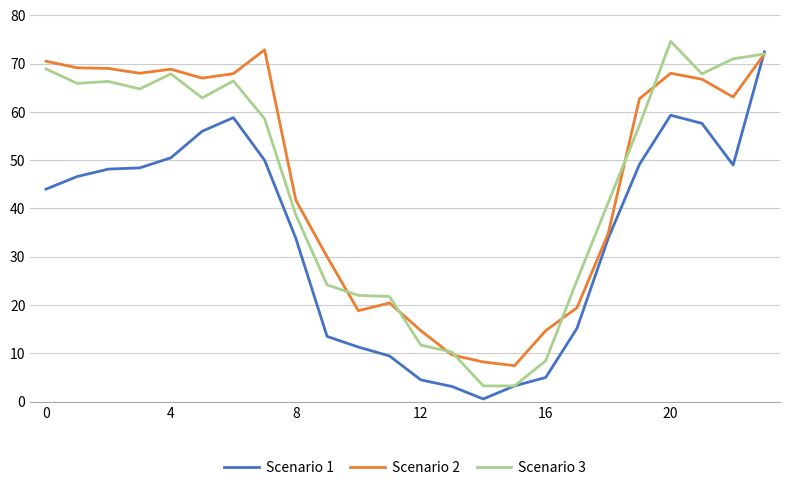

After their last crossing, which series has the higher values: Scenario 2 or Scenario 1?

Scenario 1